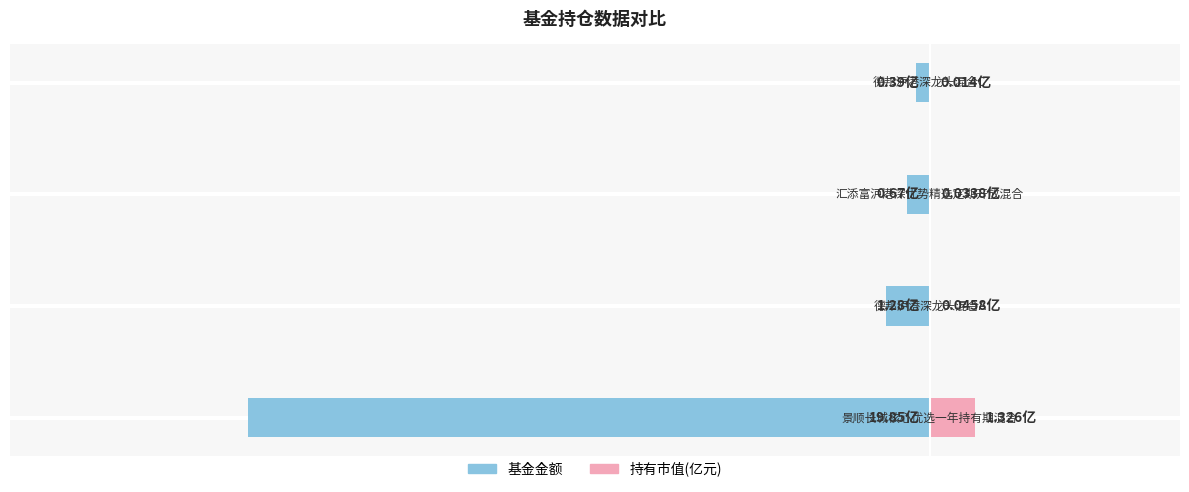

List the labels in order of 基金金额 value, largest first.

3, 2, 1, 0